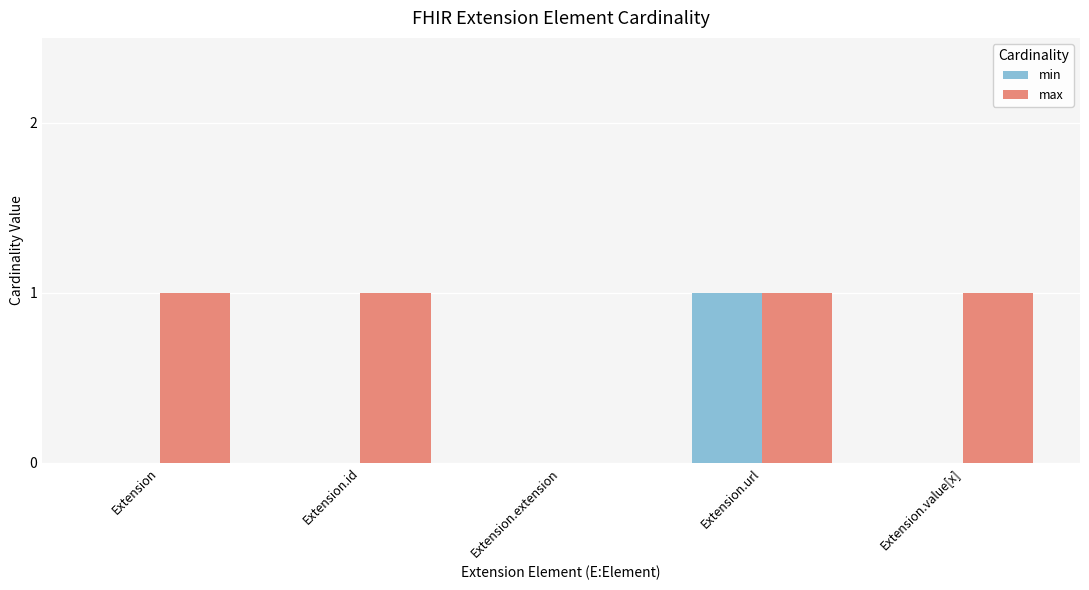

How many series are shown in this chart?

2